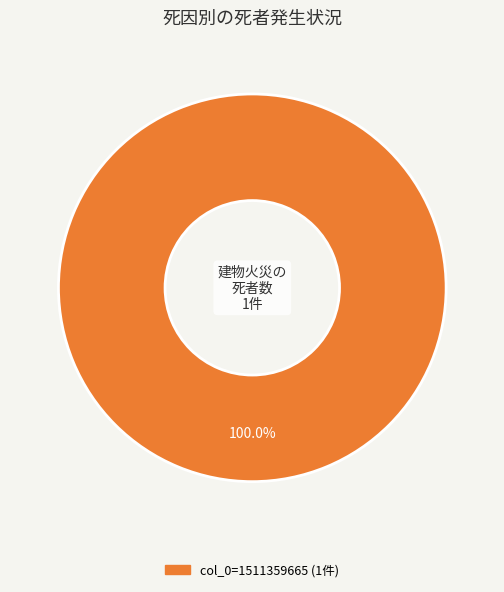

Is there any slice that represents more than half of the pie?

Yes